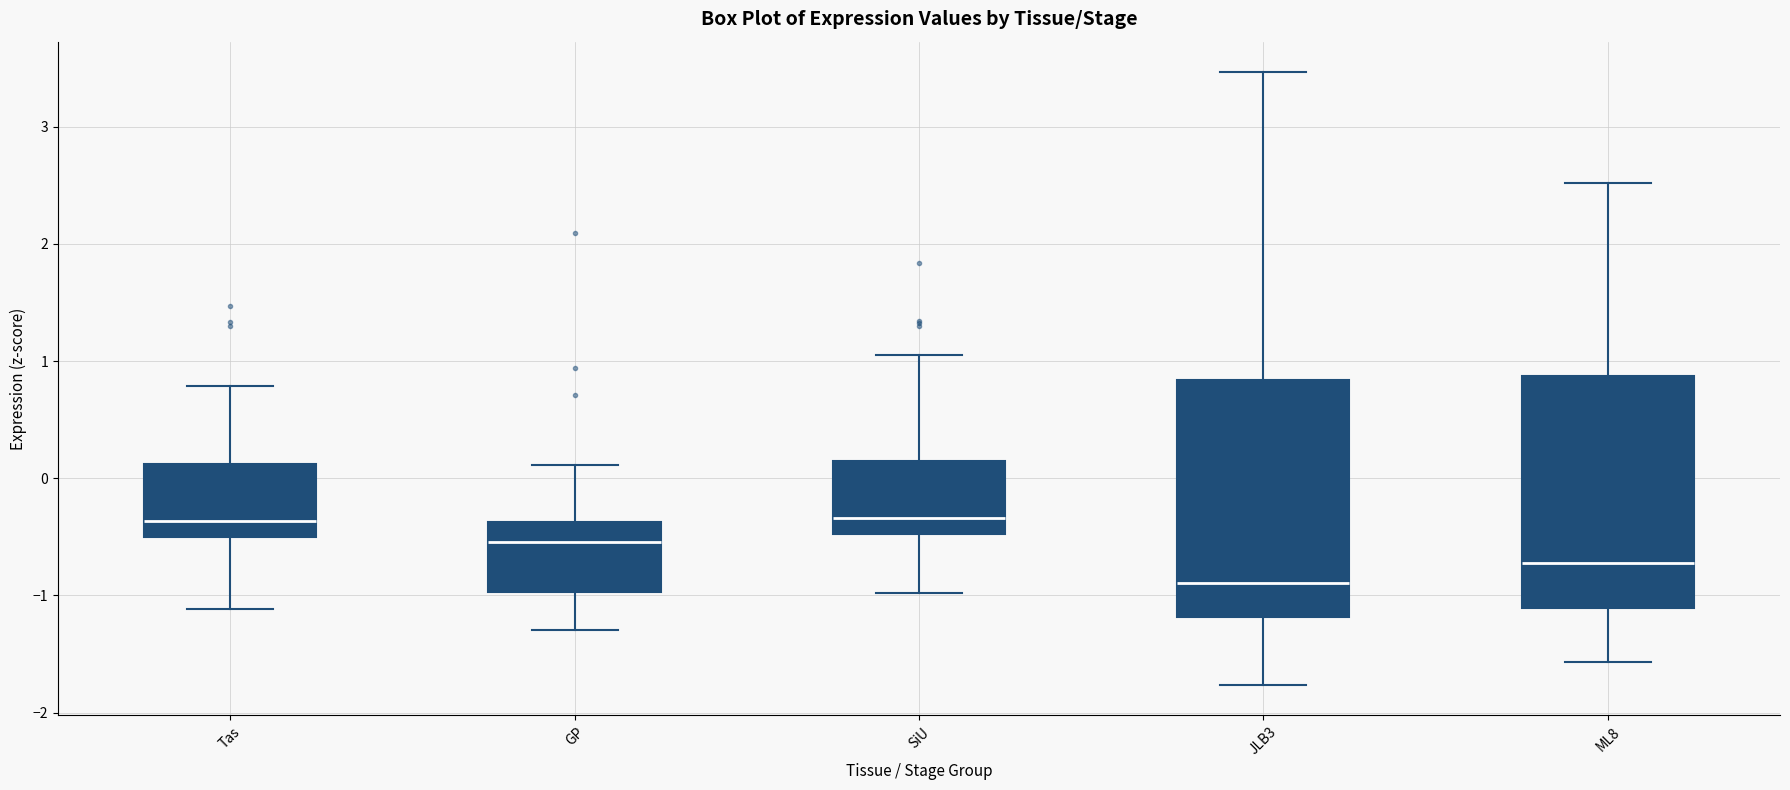

Where is the lower edge of the box for JLB3 on the y-axis? The values are not printed on the chart, so give them approximately, as read against the axis.

-1.2